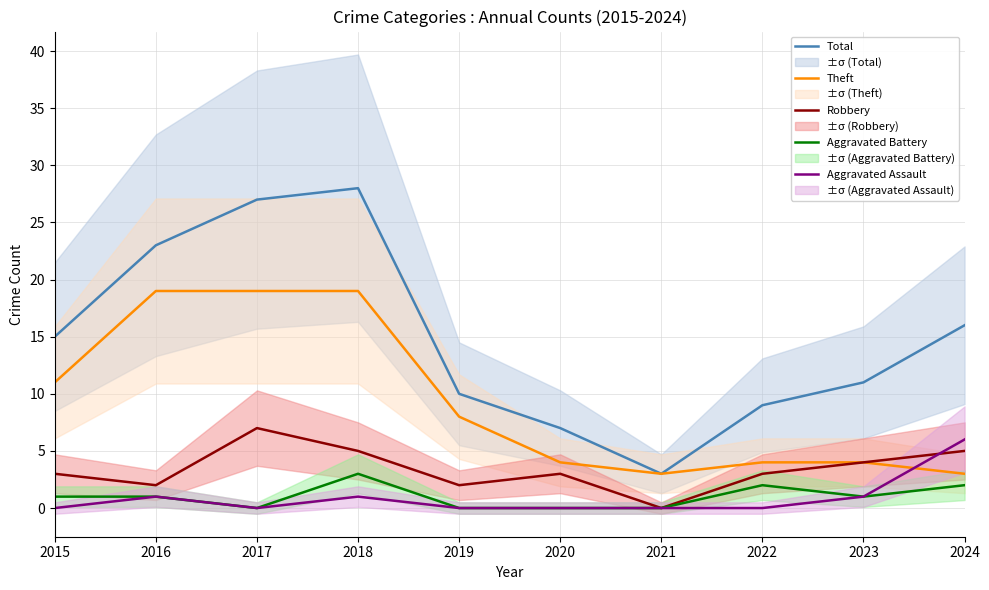

At which label is Robbery closest to 3?

2015